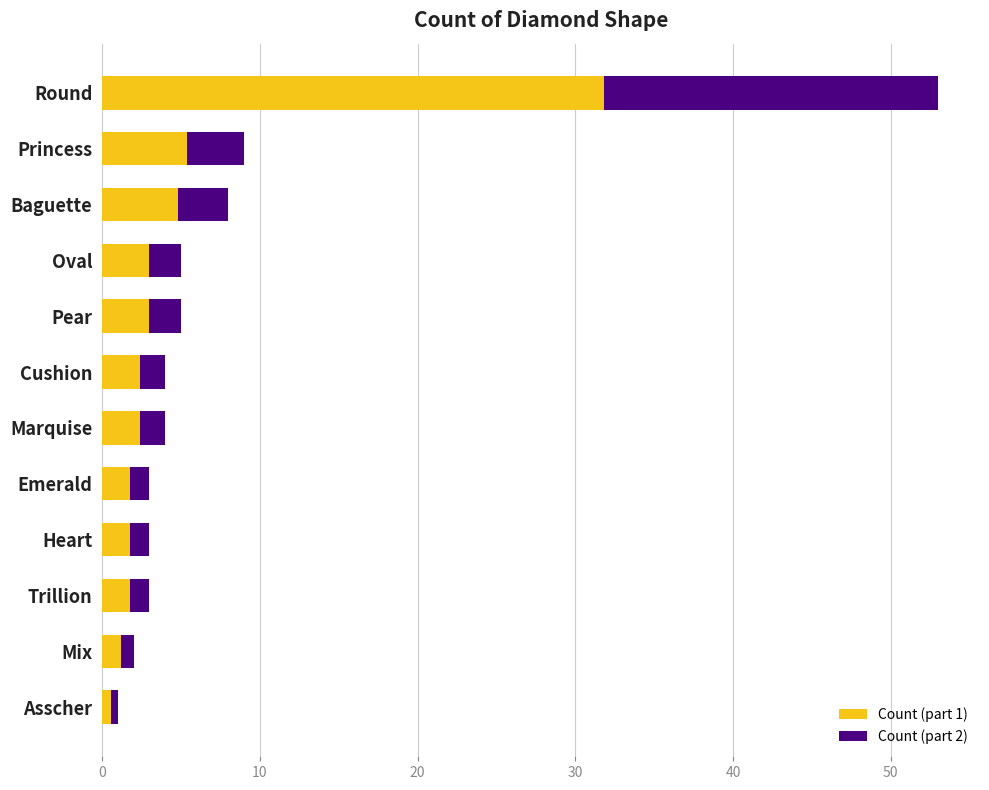

What is the total value across all series at Cushion?

4.0